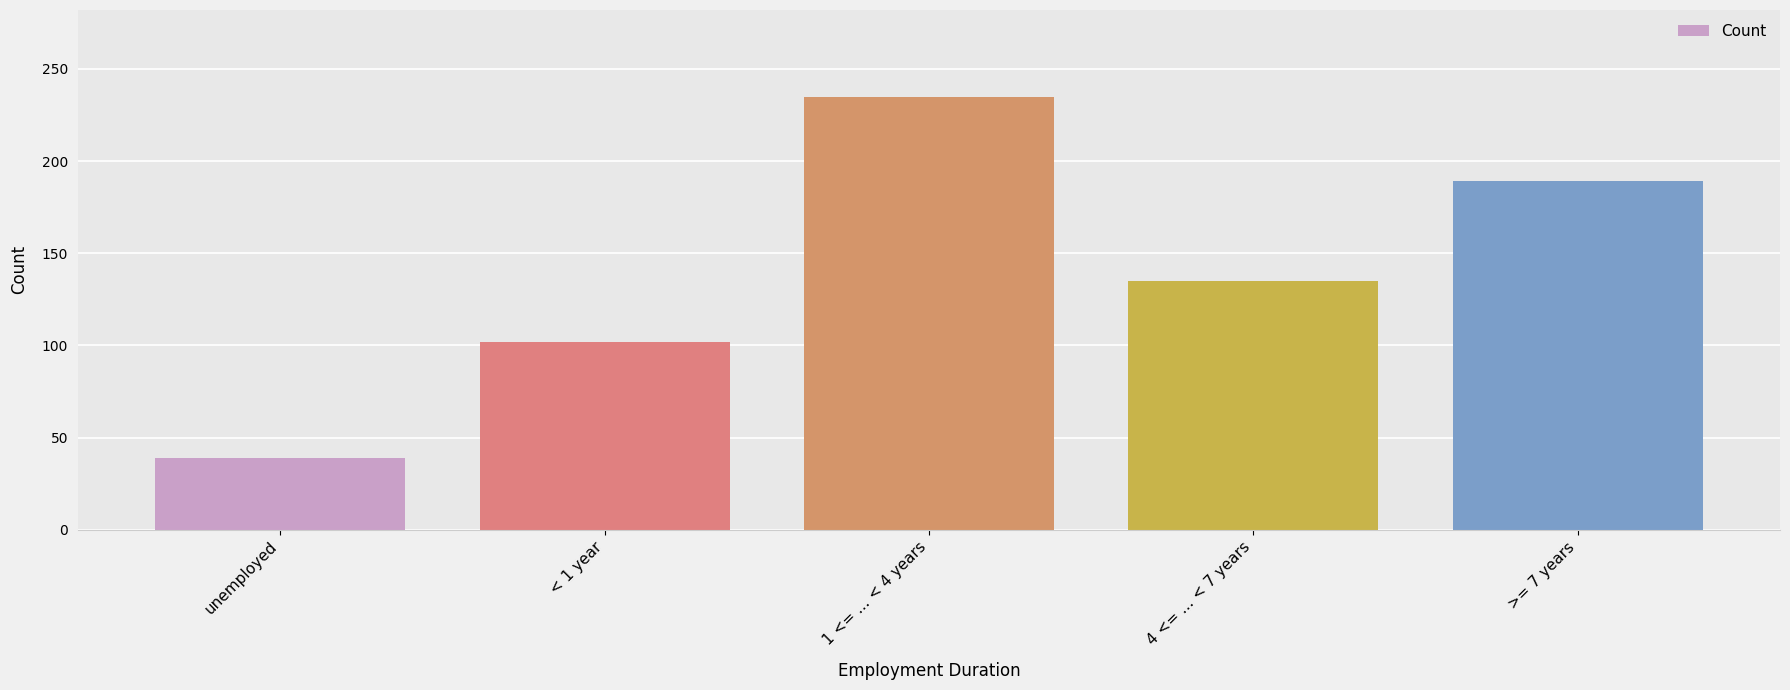

What is the smallest value displayed?

39